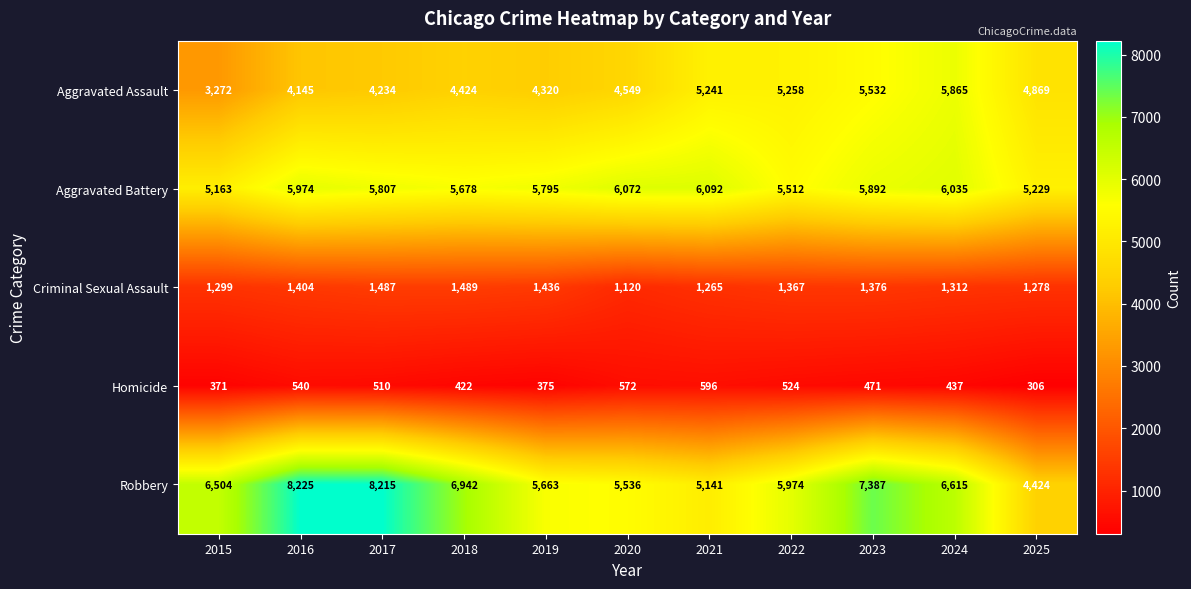

Is it true that Criminal Sexual Assault equals 1404 at 2016?

True